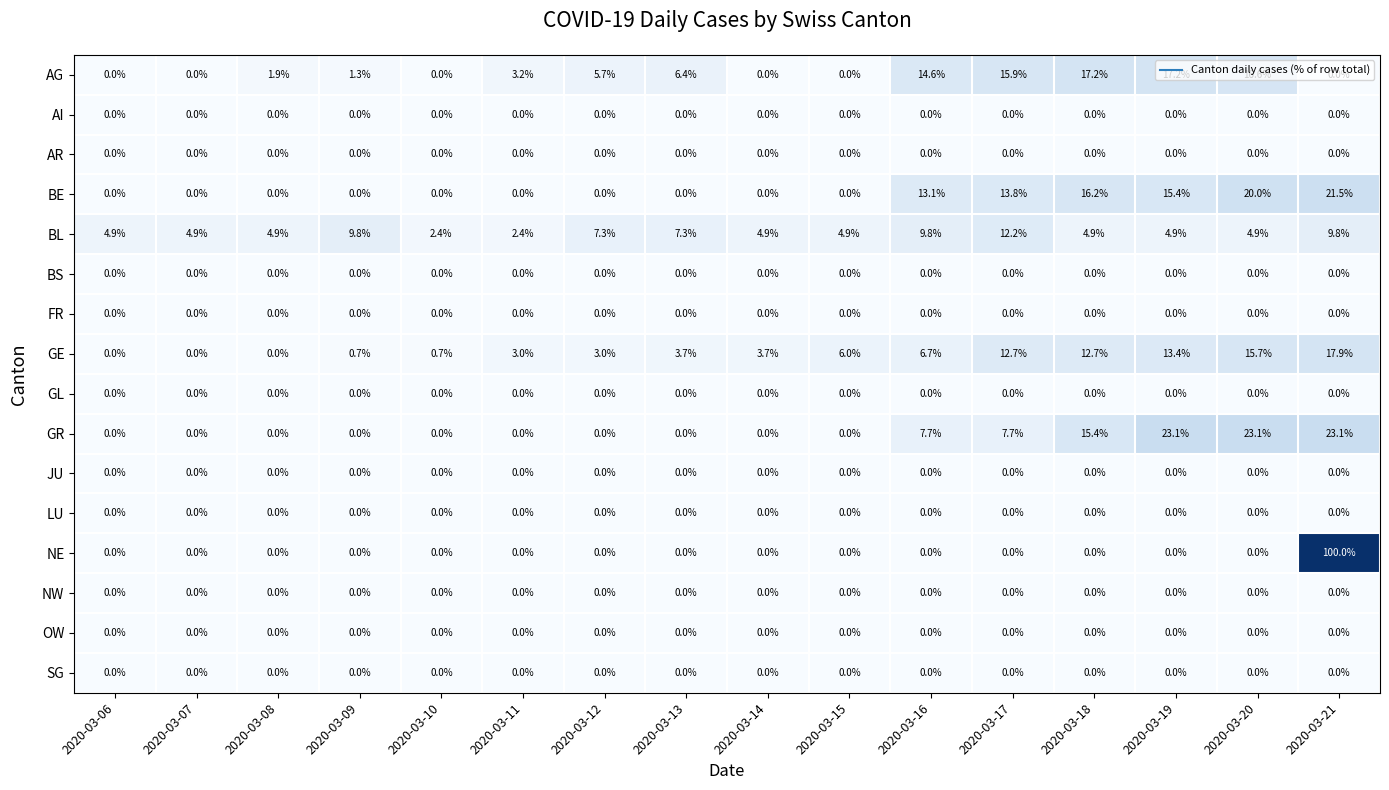

What is the difference between the second highest and minimum values in the AG series?

17.2